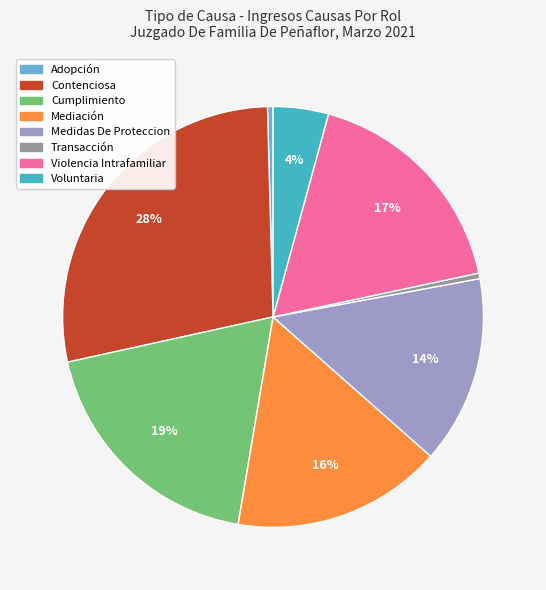

How many segments does this pie chart have?

8